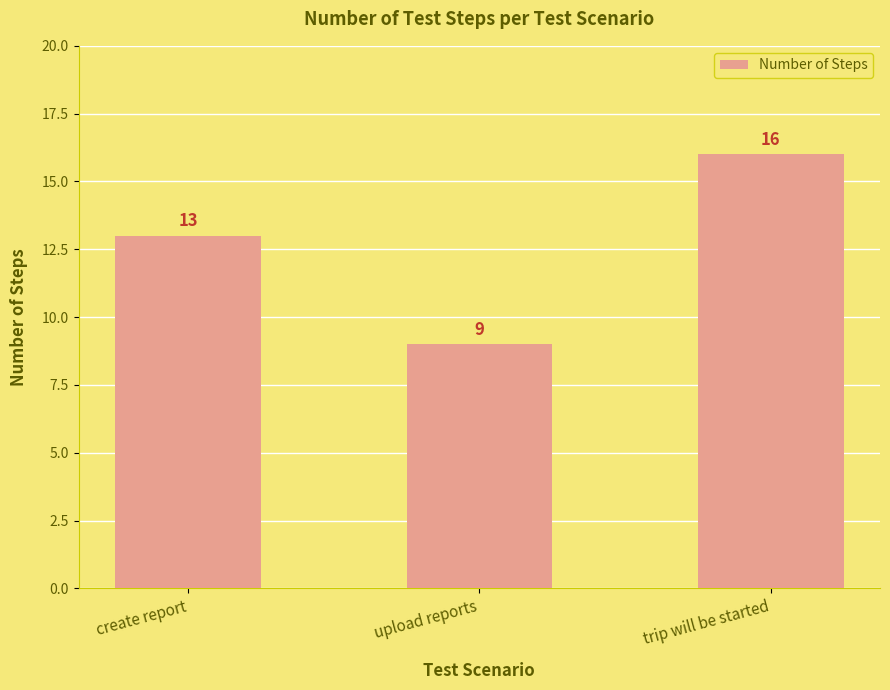

What is the average value?

13